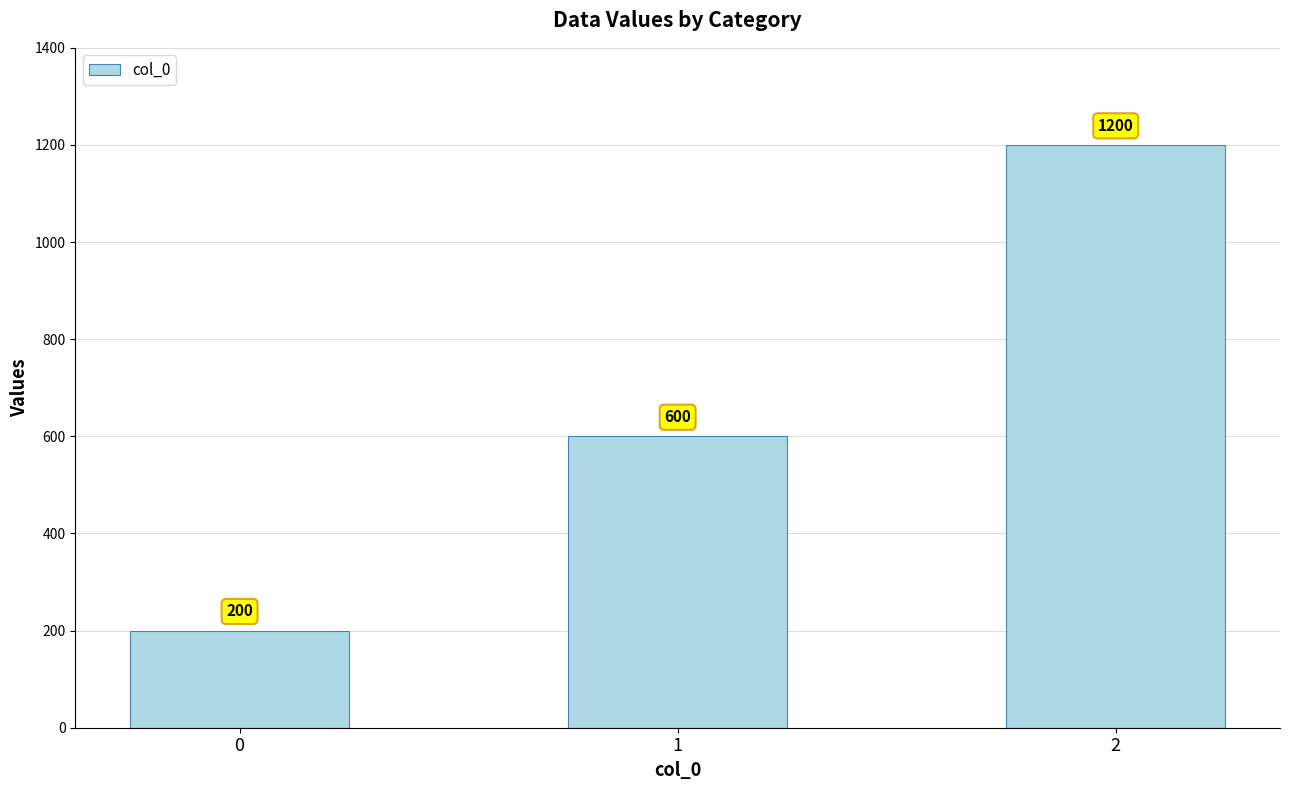

How many bars are there in total?

3